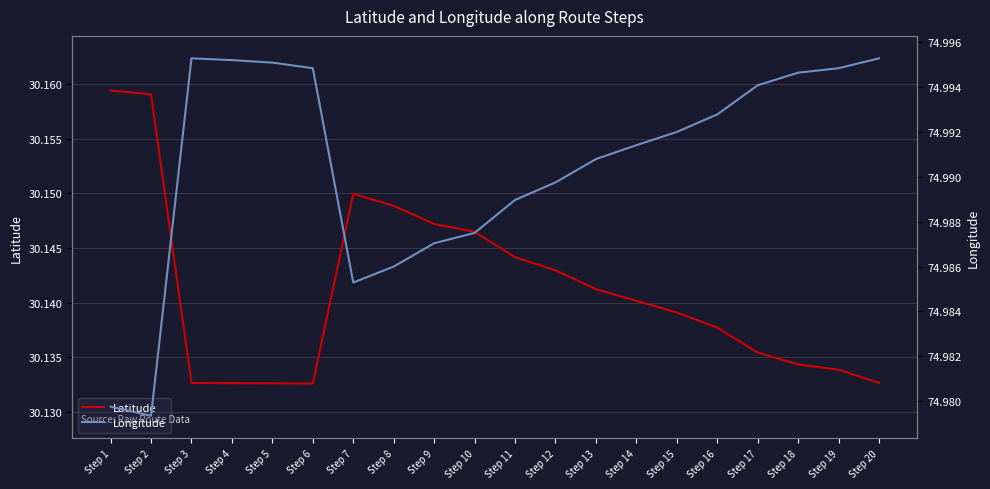

List the series in order of their peak value, highest first.

Longitude, Latitude